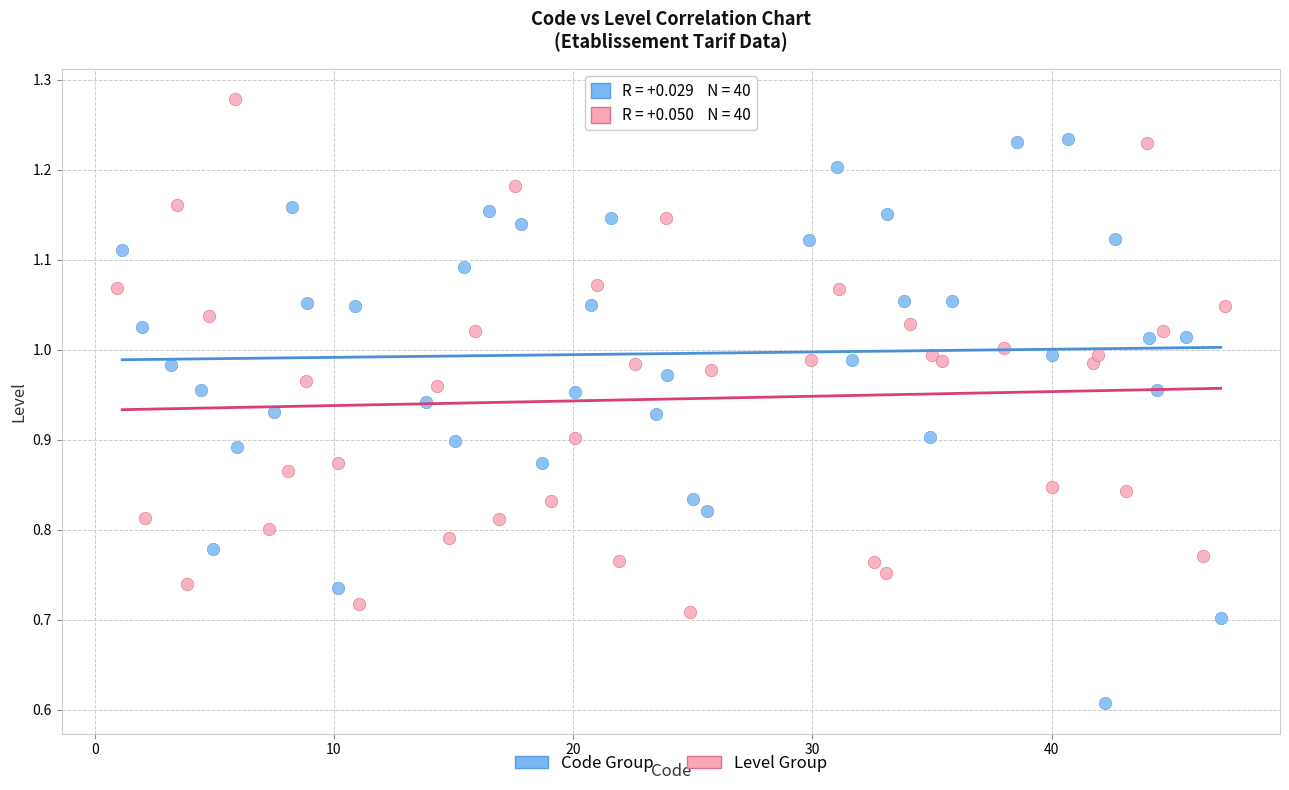

Which series reaches the maximum Y coordinate?

Level Group